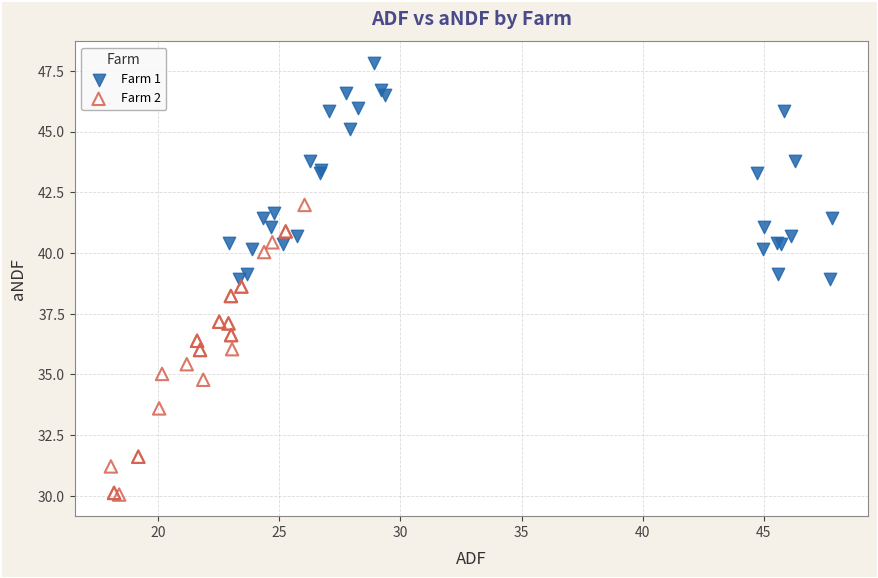

Which series has the widest spread of Y values?

Farm 2